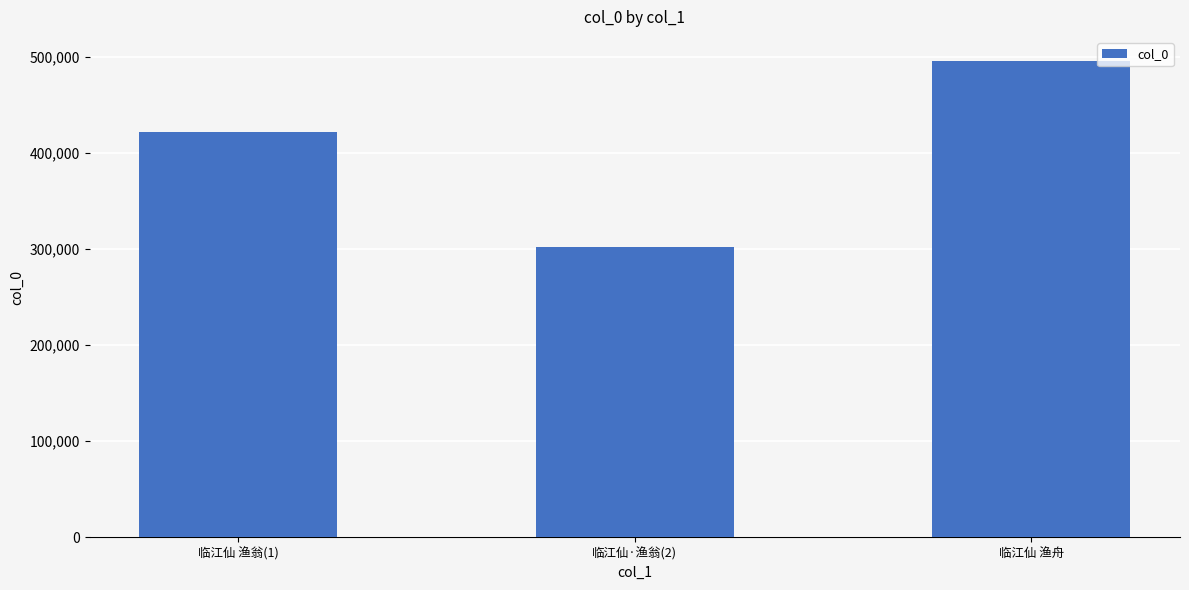

Which label corresponds to the largest value in the chart?

临江仙 渔舟